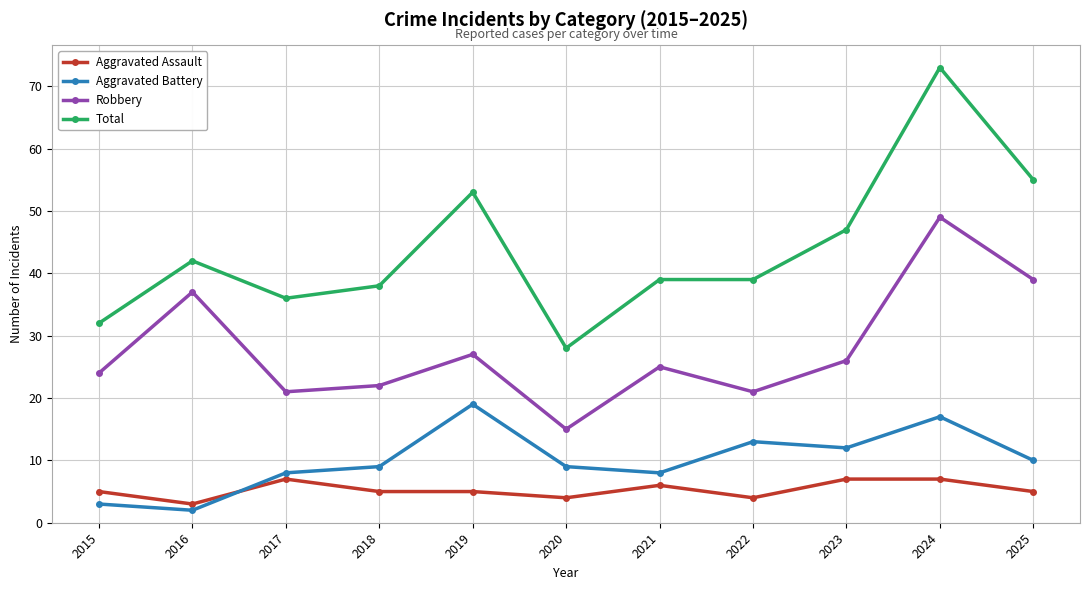

Which series has the widest spread of values?

Total